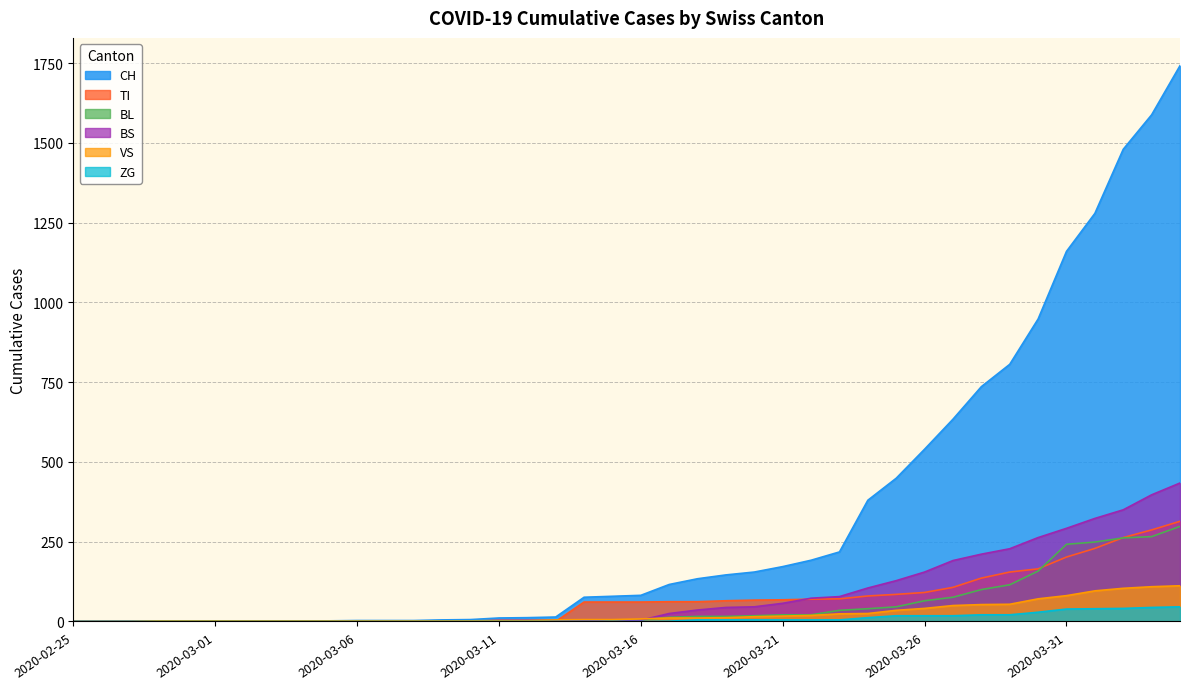

What is the difference between the highest and lowest values at 2020-03-13?

14